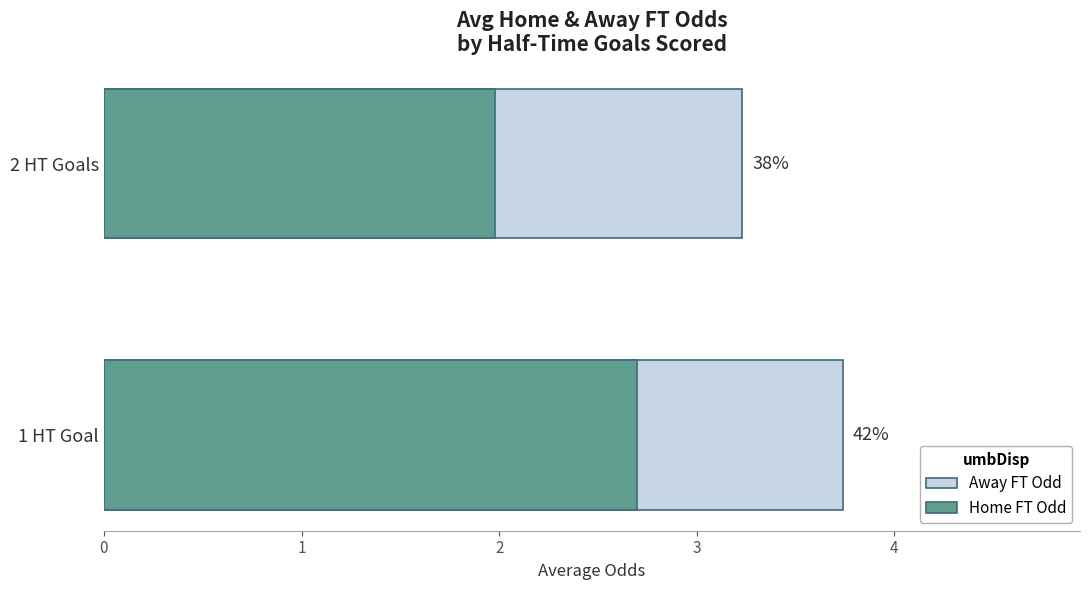

Reading right to left, list all the values displayed in this chart.

Away FT Odd (disposal): 3.2	3.7
Home FT Odd (recovery): 2.0	2.7